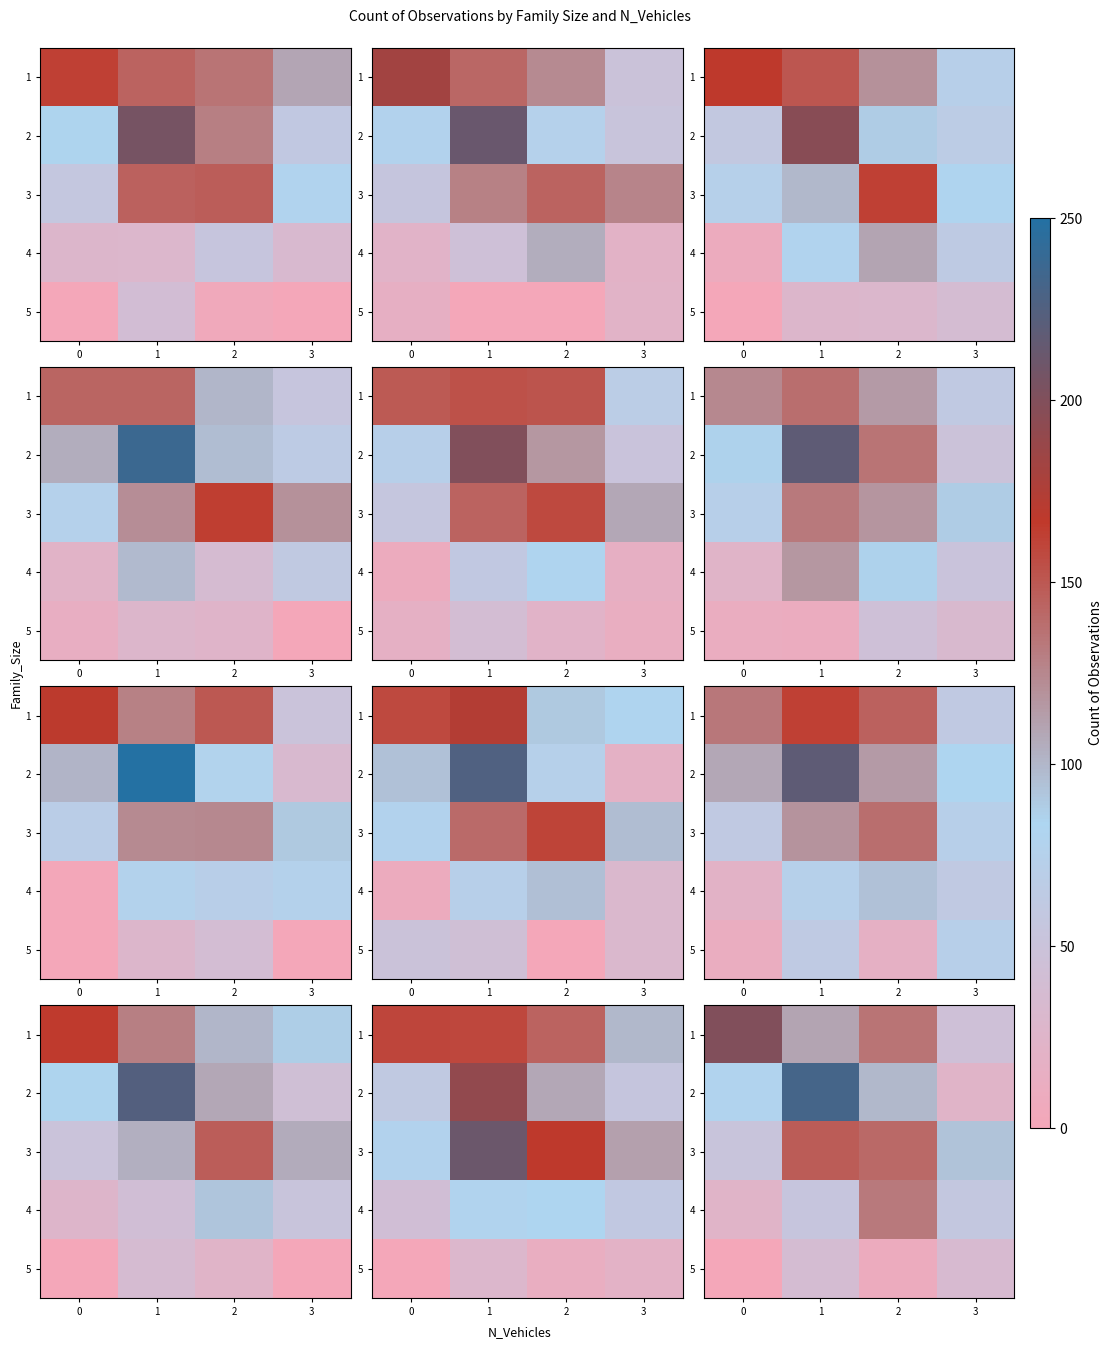

Which category has the lowest value in the 1 series?

3